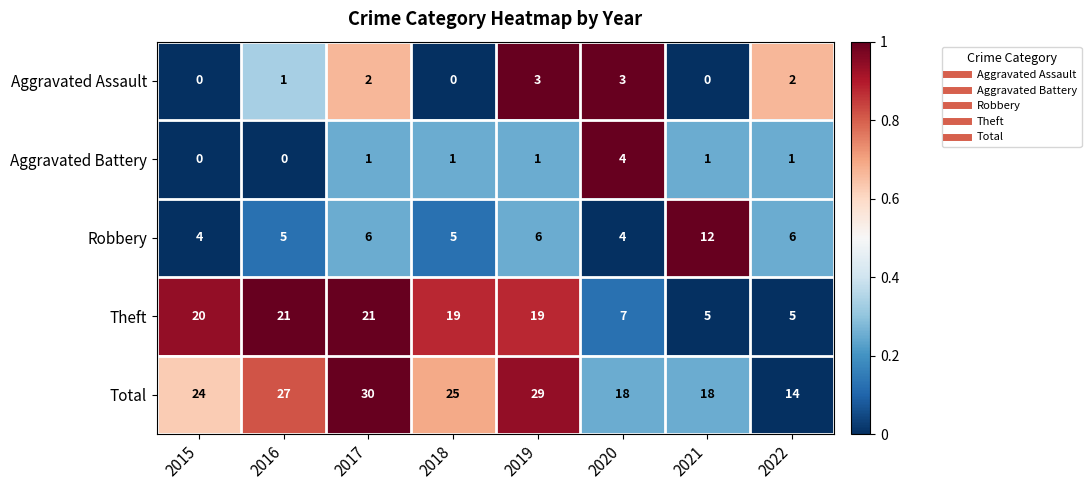

What is the maximum value shown in the chart?

30